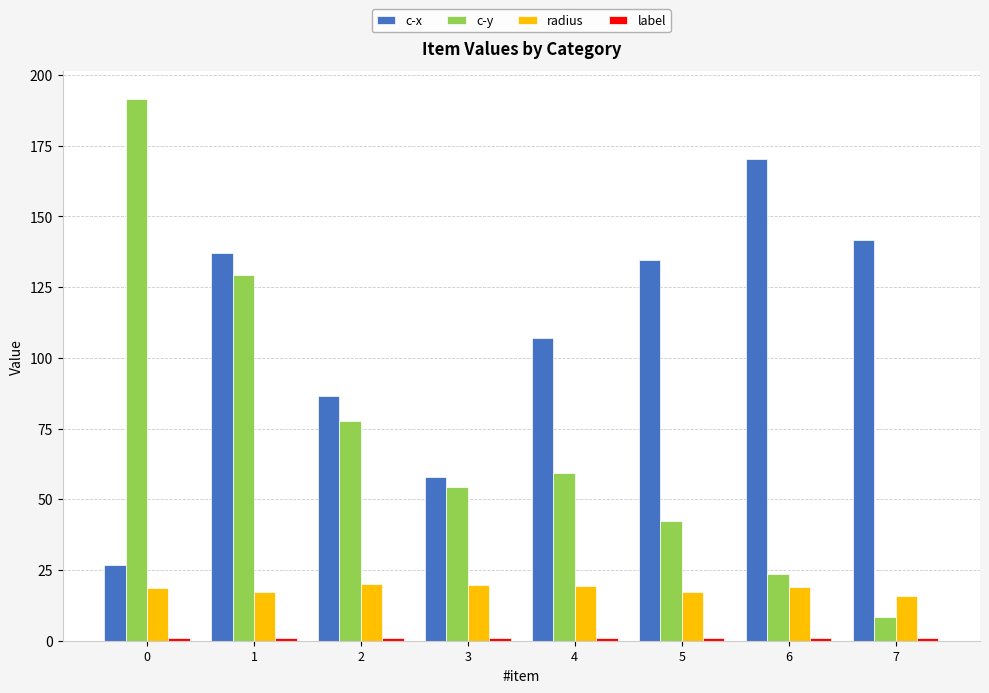

The radius series shows 17.3 at 5. True or false?

True